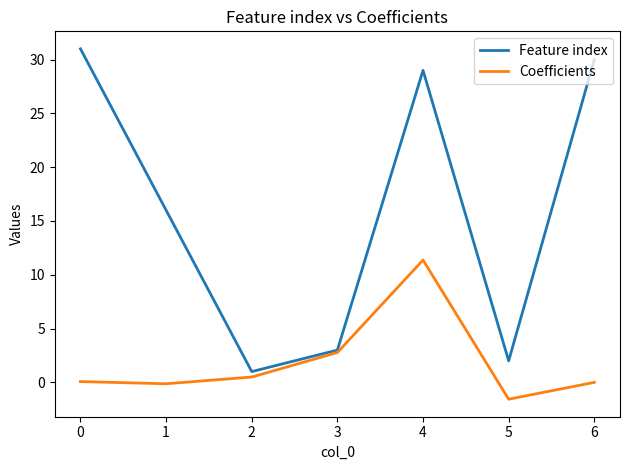

Is it true that Coefficients equals 1.4 at 3?

False